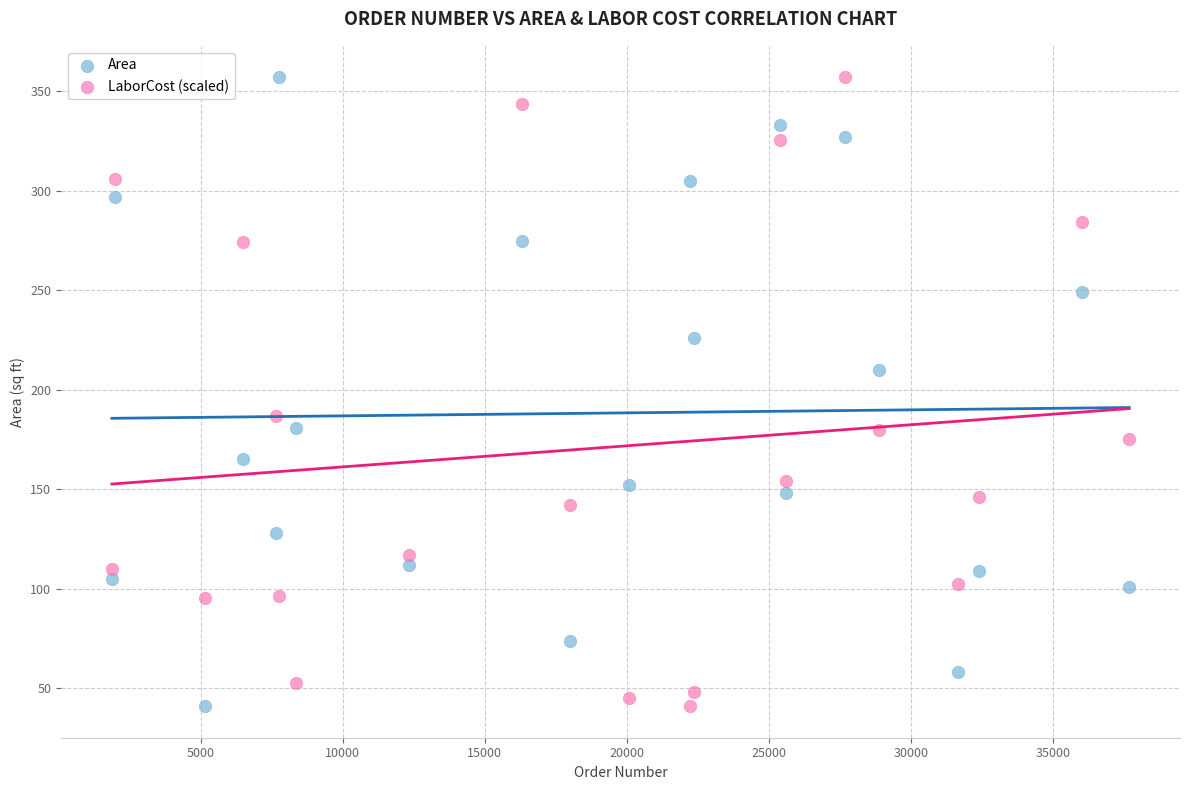

What is the X range (max minus min) for the scatter plot?

35814.0